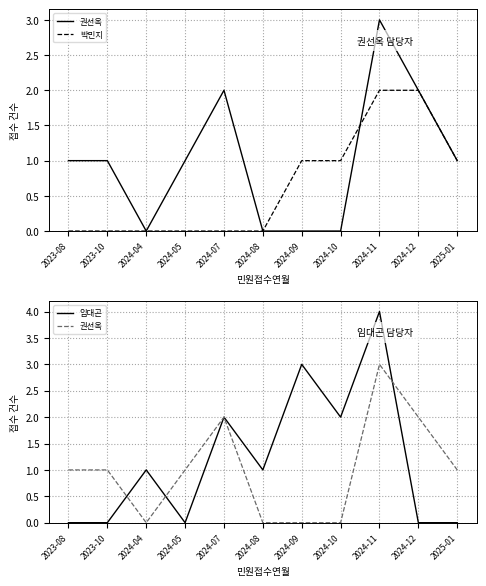

List the series in order of their overall mean, lowest first.

박민지, 권선옥, 임대곤